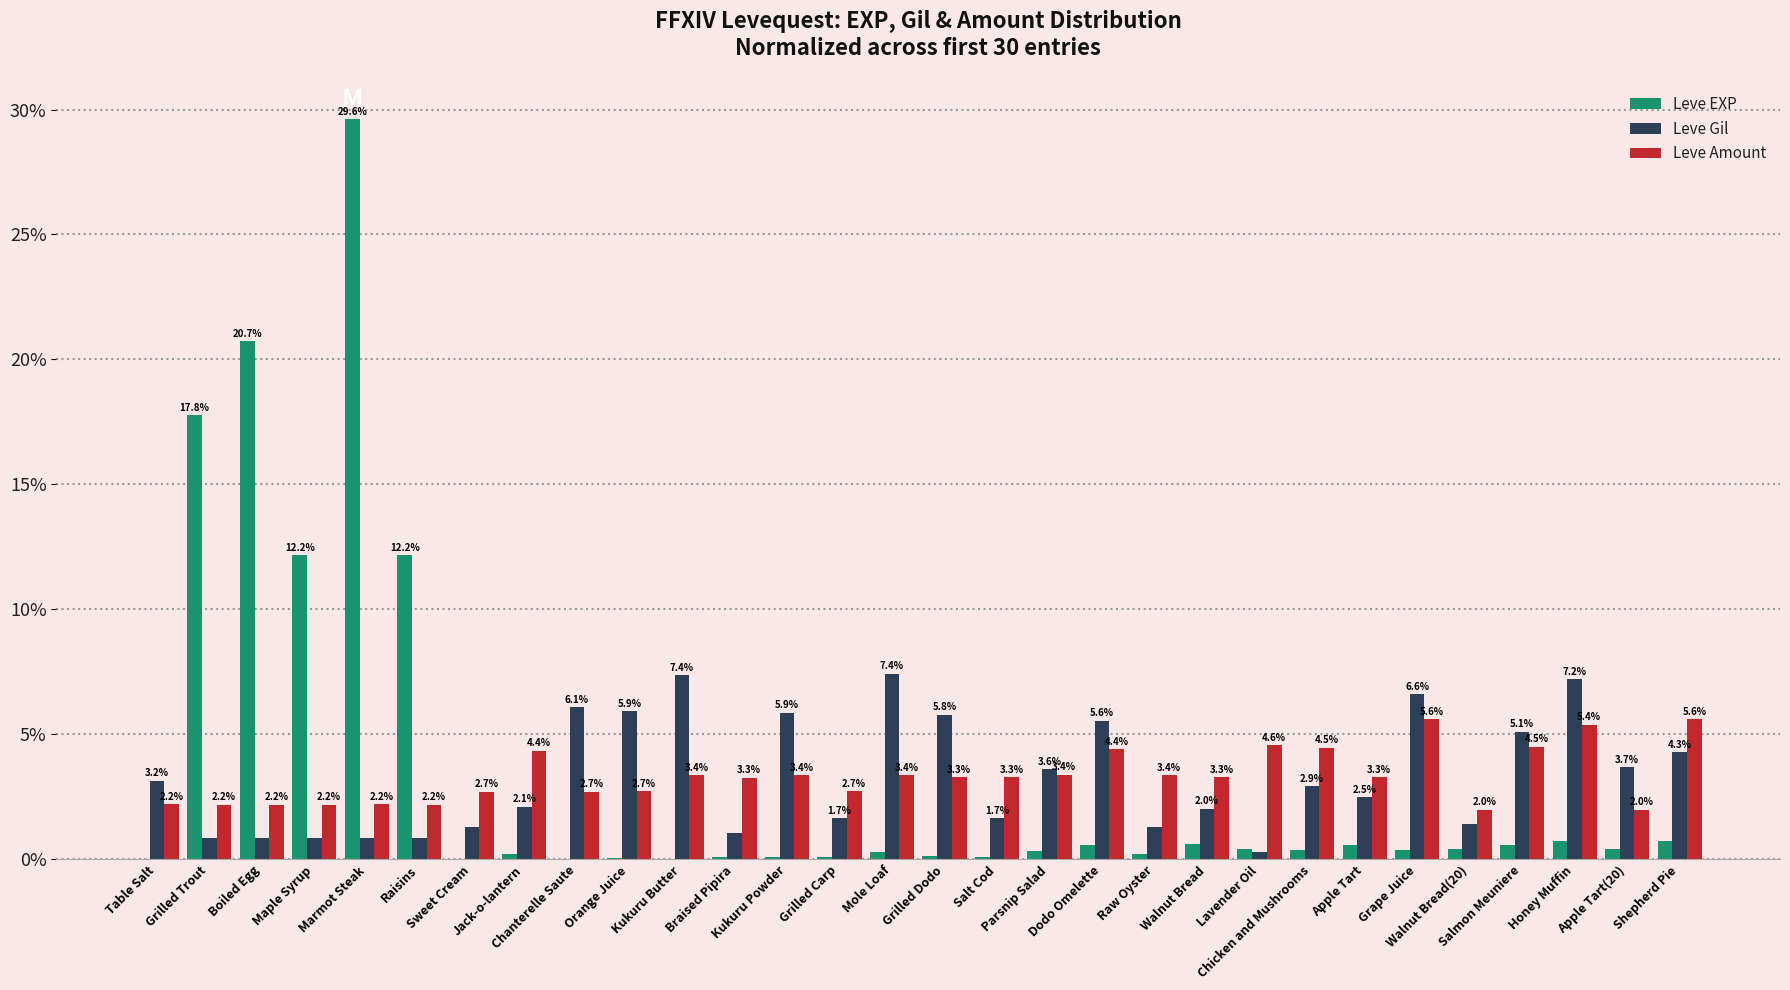

Rank the series by their maximum value, from highest to lowest.

Leve EXP, Leve Gil, Leve Amount